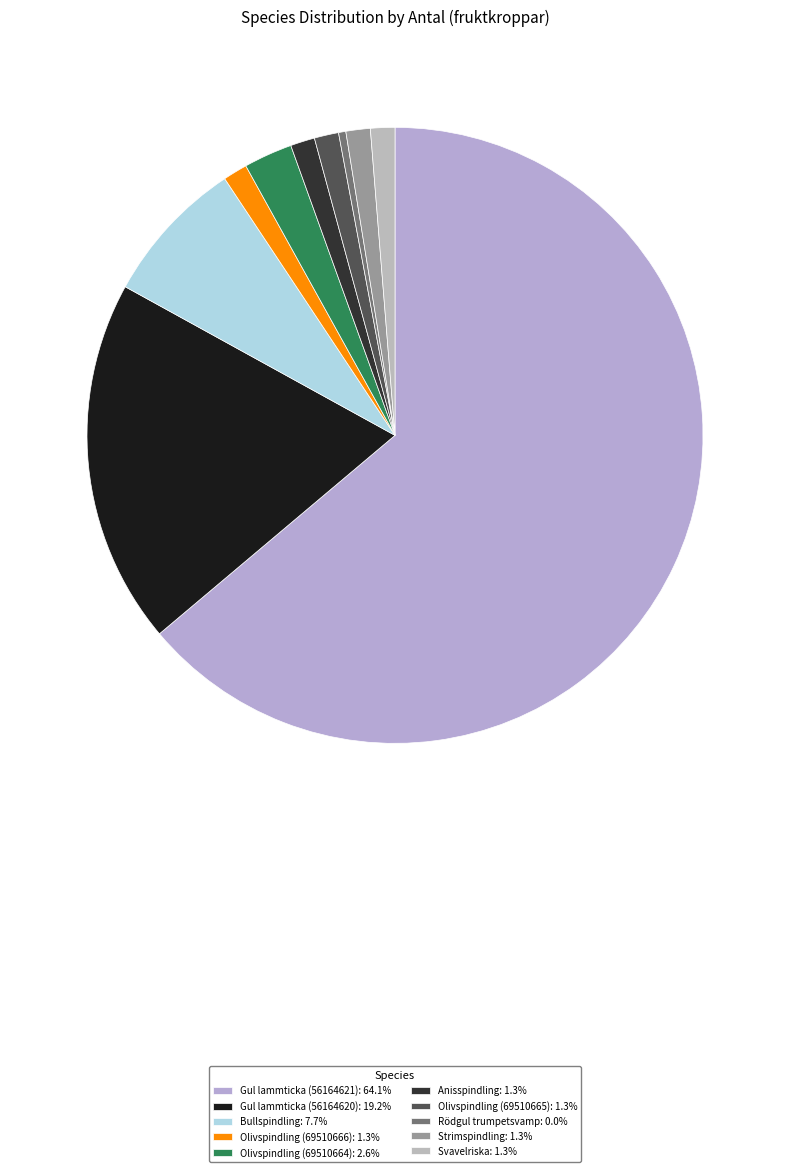

Is Bullspindling the majority of the pie?

No